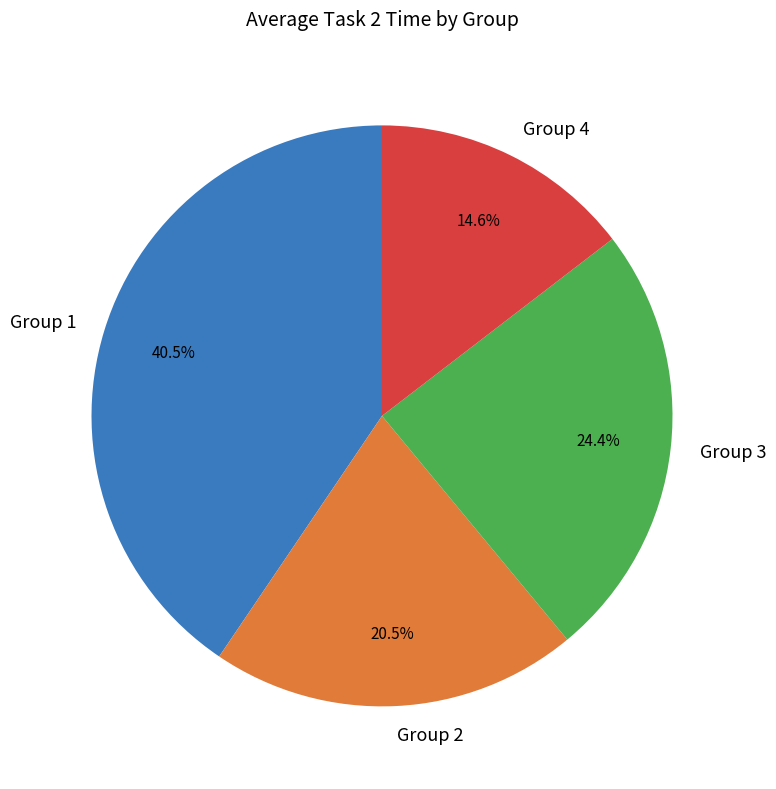

How many segments does this pie chart have?

4